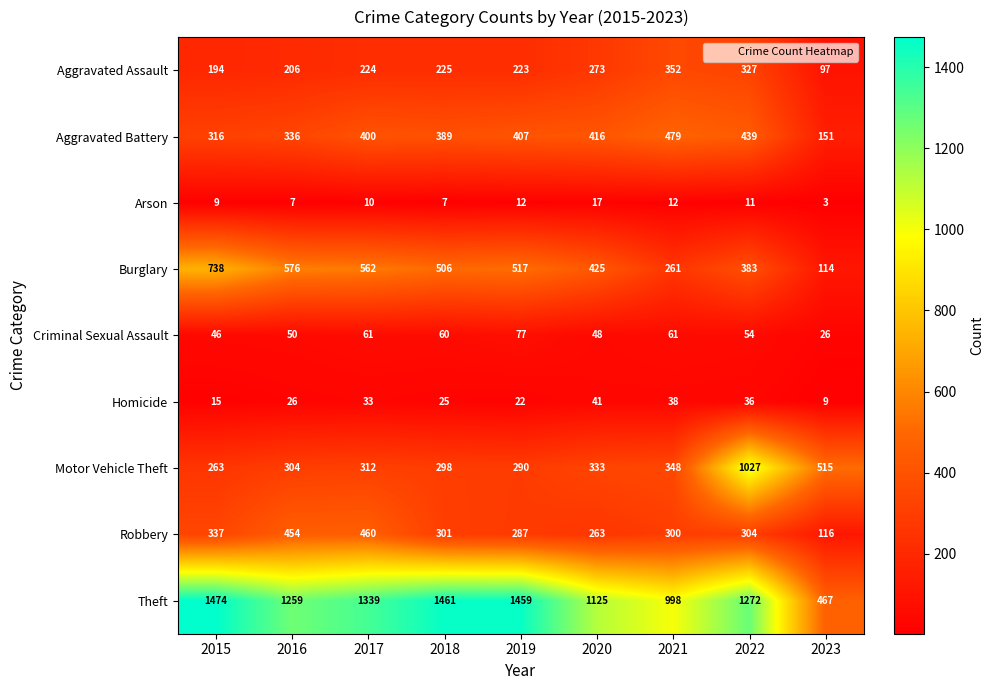

What is the maximum value shown in the chart?

1474